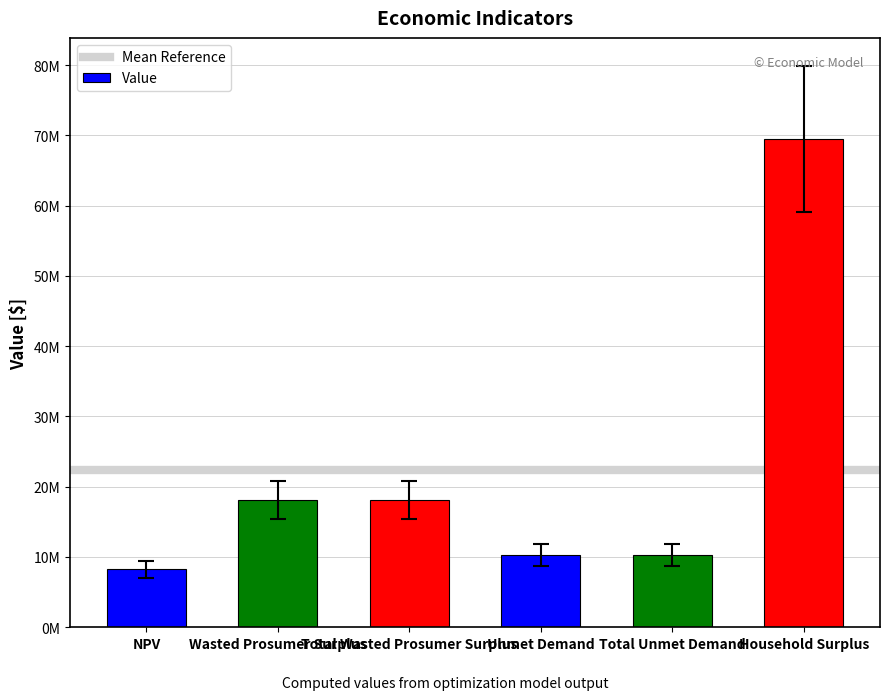

True or false: the data shows 9492360.8 at NPV.

True